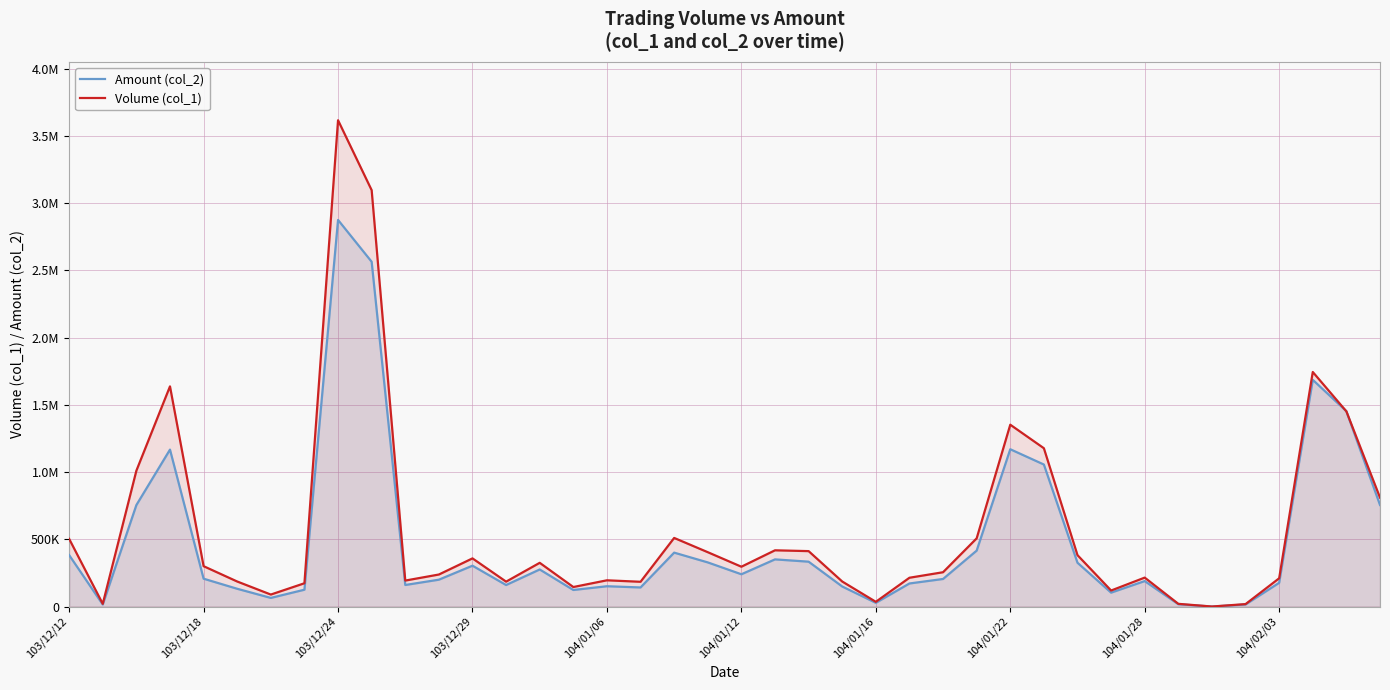

Is it true that Volume (col_1) equals 134330 at 104/01/06?

False